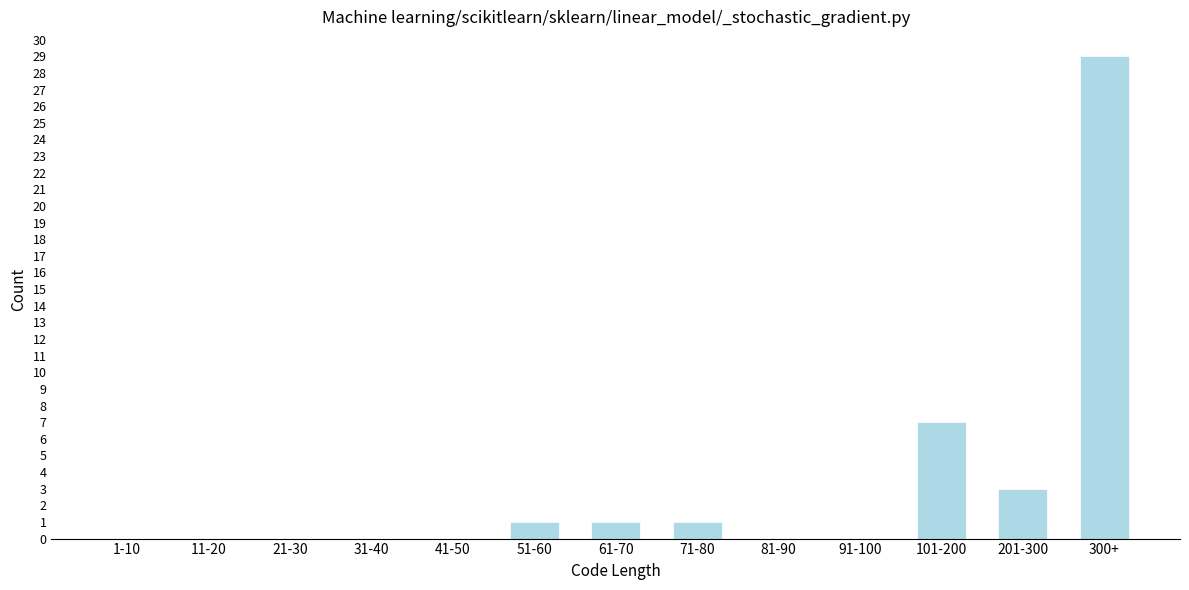

Reading left to right, extract all data points from this chart.

1-10=0	11-20=0	21-30=0	31-40=0	41-50=0	51-60=1	61-70=1	71-80=1	81-90=0	91-100=0	101-200=7	201-300=3	300+=29